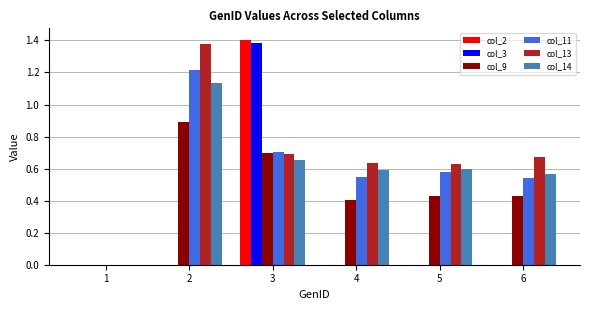

What are all the series names shown in the legend?

col_2, col_3, col_9, col_11, col_13, col_14